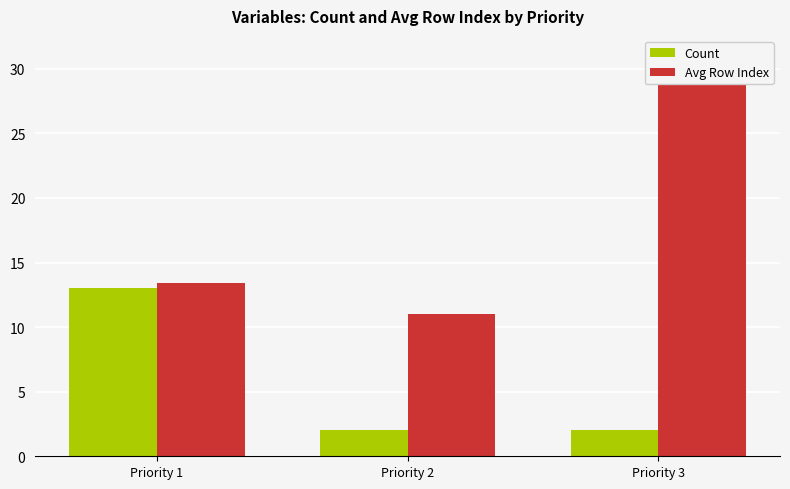

At how many categories does at least one series exceed 9?

3